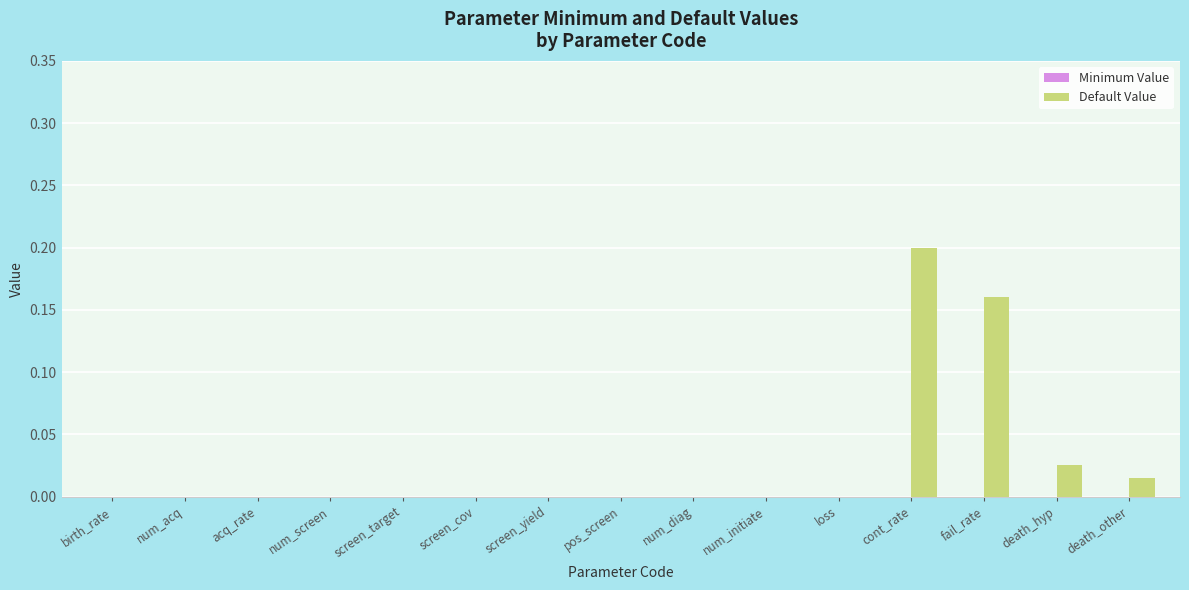

Are the bars grouped side by side (vs. stacked)?

No